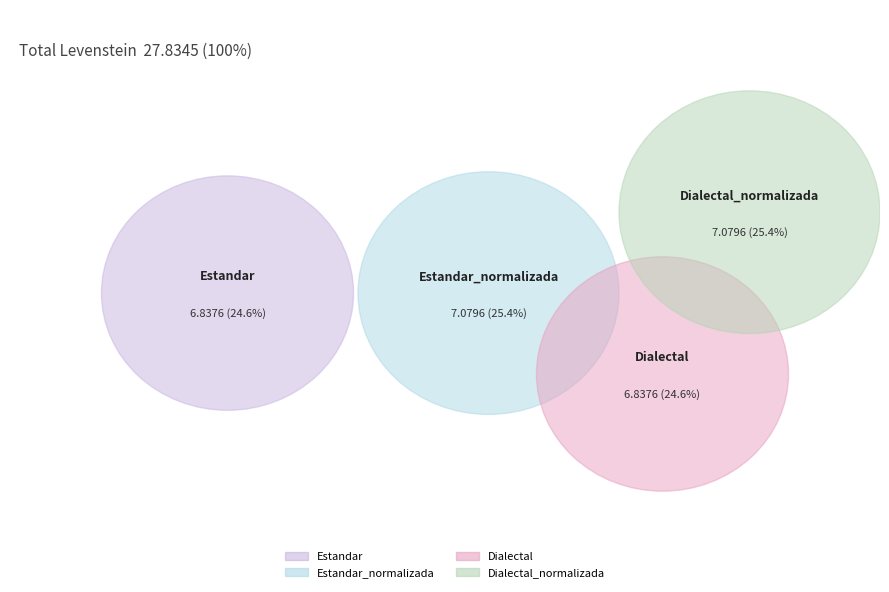

What is the ratio of the value at Dialectal to the value at Estandar?

1.0